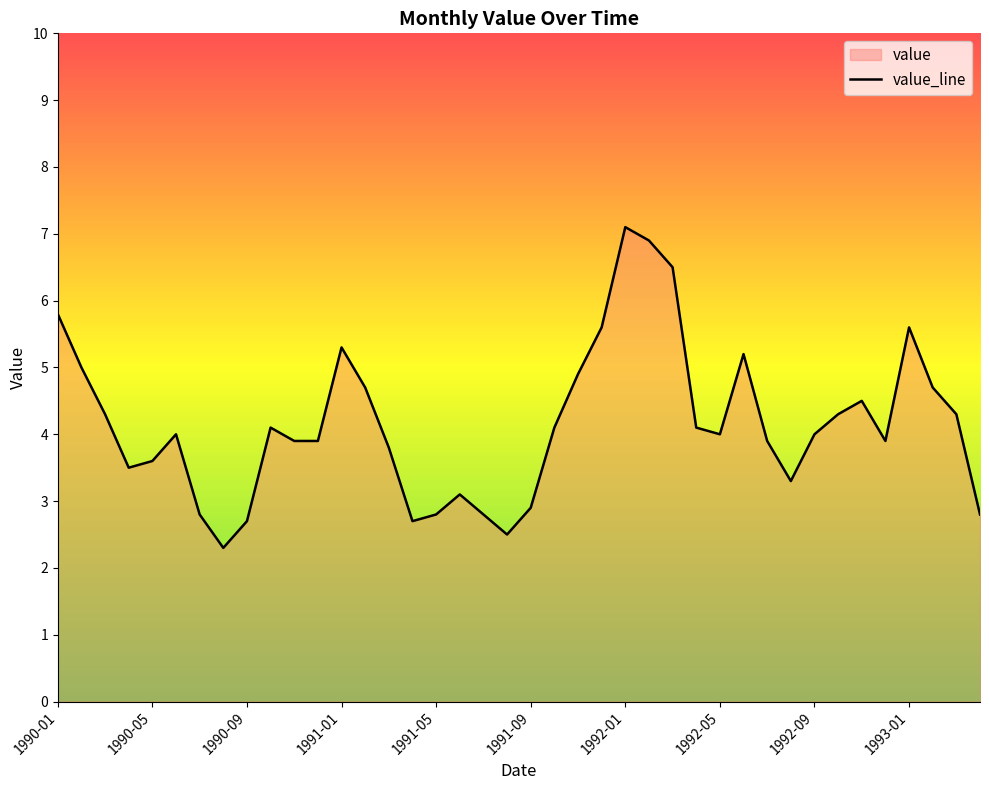

What position from the left is 1990-11?

11